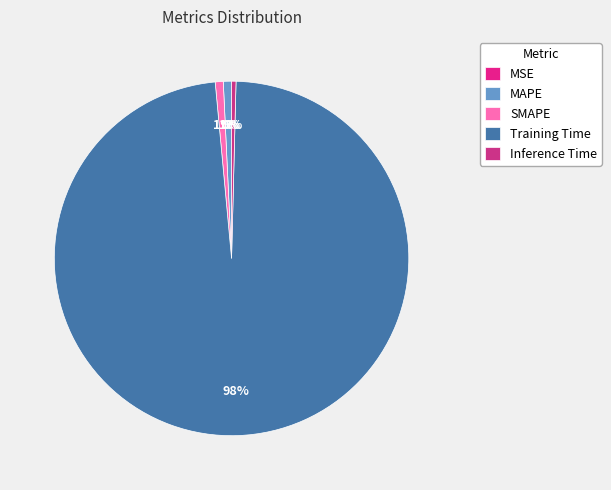

How many slices are in this pie chart?

5